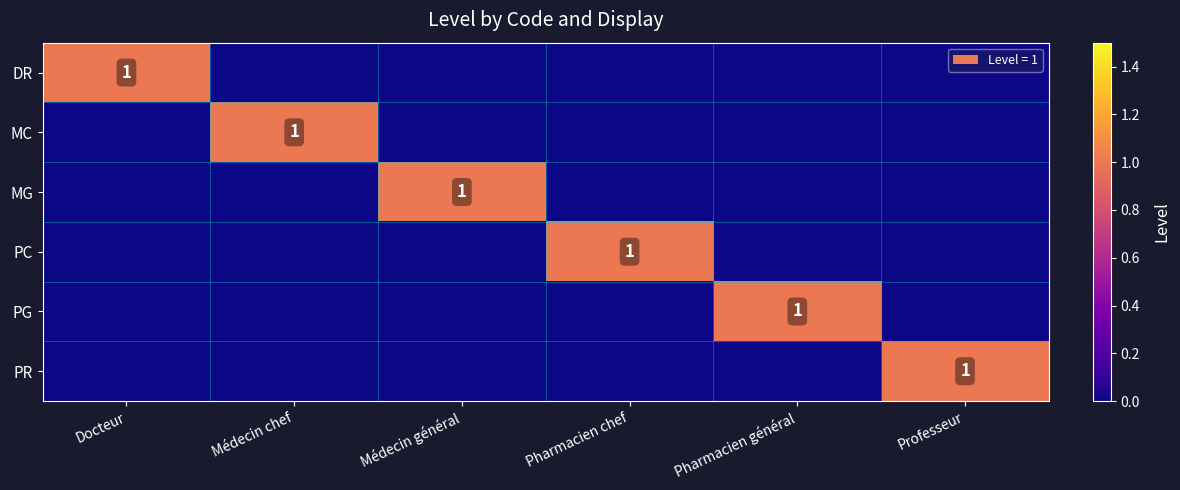

Is it true that PG equals 1 at Pharmacien général?

True